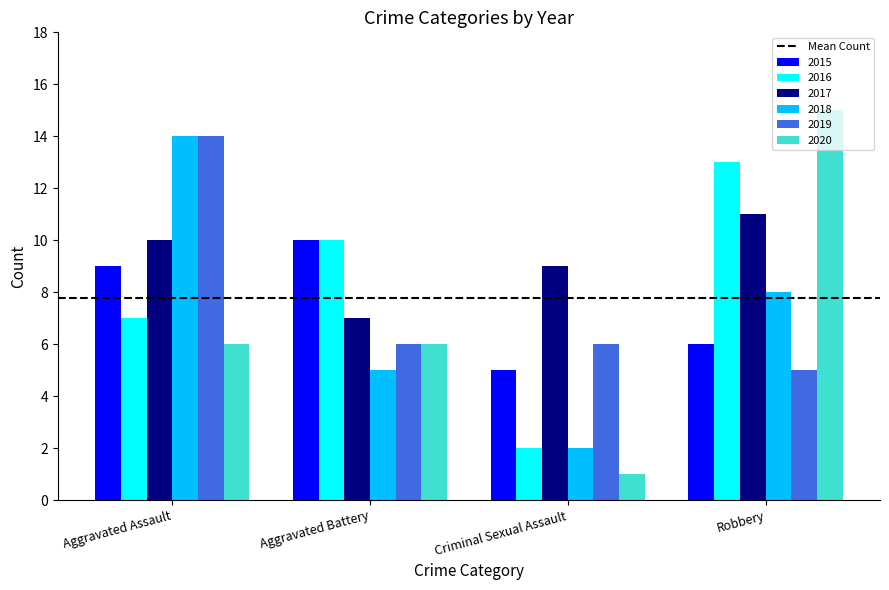

The 2015 series shows 6 at Robbery. True or false?

True